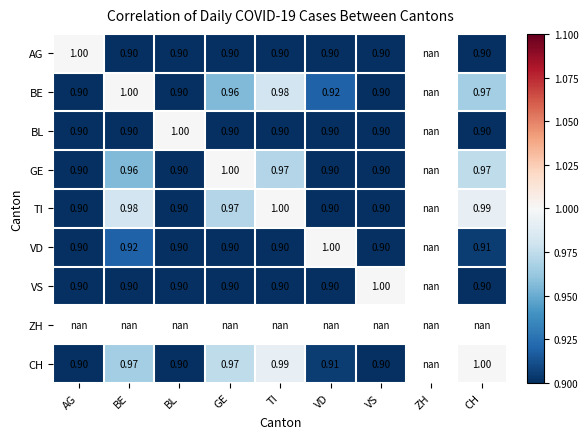

At BL, list the series in order from smallest to largest.

AG, BE, GE, TI, VD, VS, CH, BL, ZH